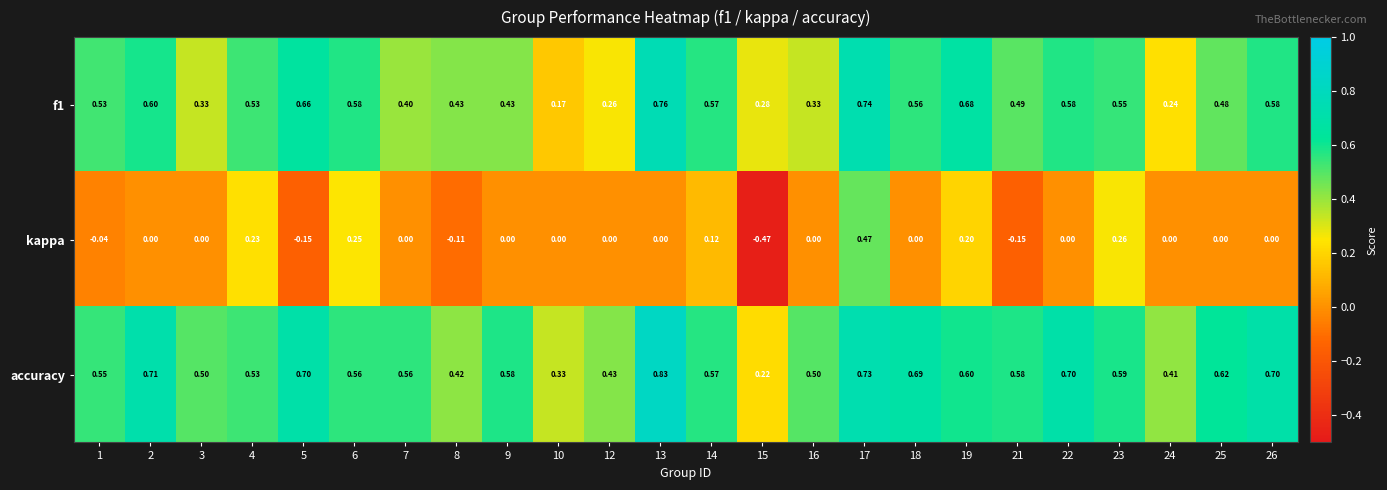

Which series has the largest total across all categories?

accuracy